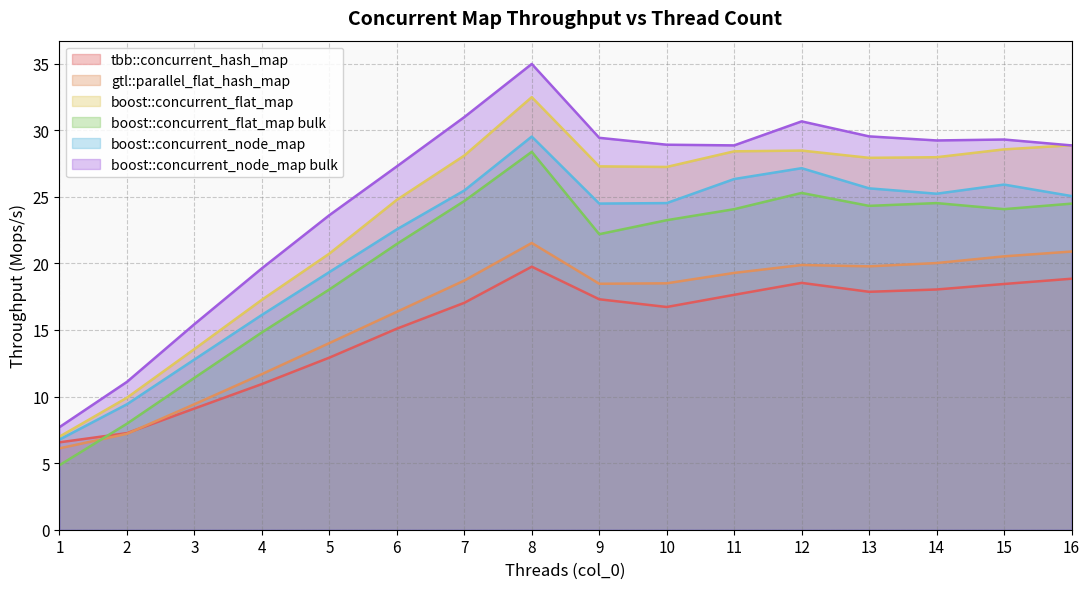

What is the average value of the boost::concurrent_flat_map series?

23.7